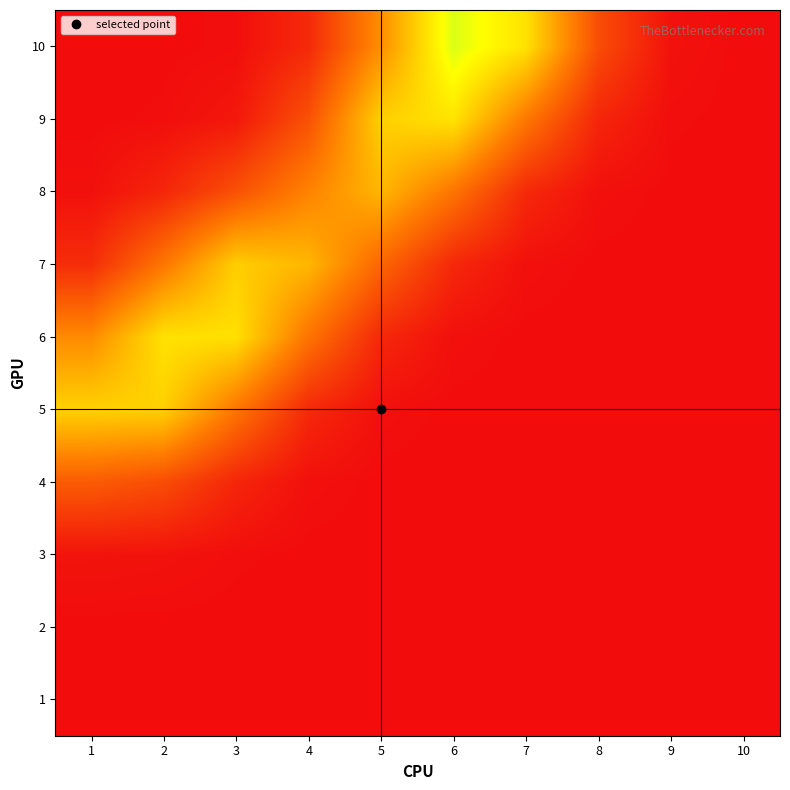

Reading left to right, transcribe all the data shown in this chart.

1: 1=0.0	2=0.0	3=0.0	4=0.0	5=0.0	6=0.0	7=0.0	8=0.0	9=0.0	10=0.0
2: 1=0.0	2=0.0	3=0.0	4=0.0	5=0.0	6=0.0	7=0.0	8=0.0	9=0.0	10=0.0
3: 1=0.0	2=0.0	3=0.0	4=0.0	5=0.0	6=0.0	7=0.0	8=0.0	9=0.0	10=0.0
4: 1=0.2	2=0.2	3=0.1	4=0.0	5=0.0	6=0.0	7=0.0	8=0.0	9=0.0	10=0.0
5: 1=0.6	2=0.5	3=0.3	4=0.1	5=0.0	6=0.0	7=0.0	8=0.0	9=0.0	10=0.0
6: 1=0.4	2=0.6	3=0.6	4=0.3	5=0.1	6=0.0	7=0.0	8=0.0	9=0.0	10=0.0
7: 1=0.1	2=0.3	3=0.5	4=0.5	5=0.3	6=0.1	7=0.0	8=0.0	9=0.0	10=0.0
8: 1=0.0	2=0.1	3=0.2	4=0.3	5=0.5	6=0.3	7=0.1	8=0.0	9=0.0	10=0.0
9: 1=0.0	2=0.0	3=0.0	4=0.2	5=0.5	6=0.6	7=0.3	8=0.1	9=0.0	10=0.0
10: 1=0.0	2=0.0	3=0.0	4=0.1	5=0.4	6=0.7	7=0.6	8=0.2	9=0.0	10=0.0